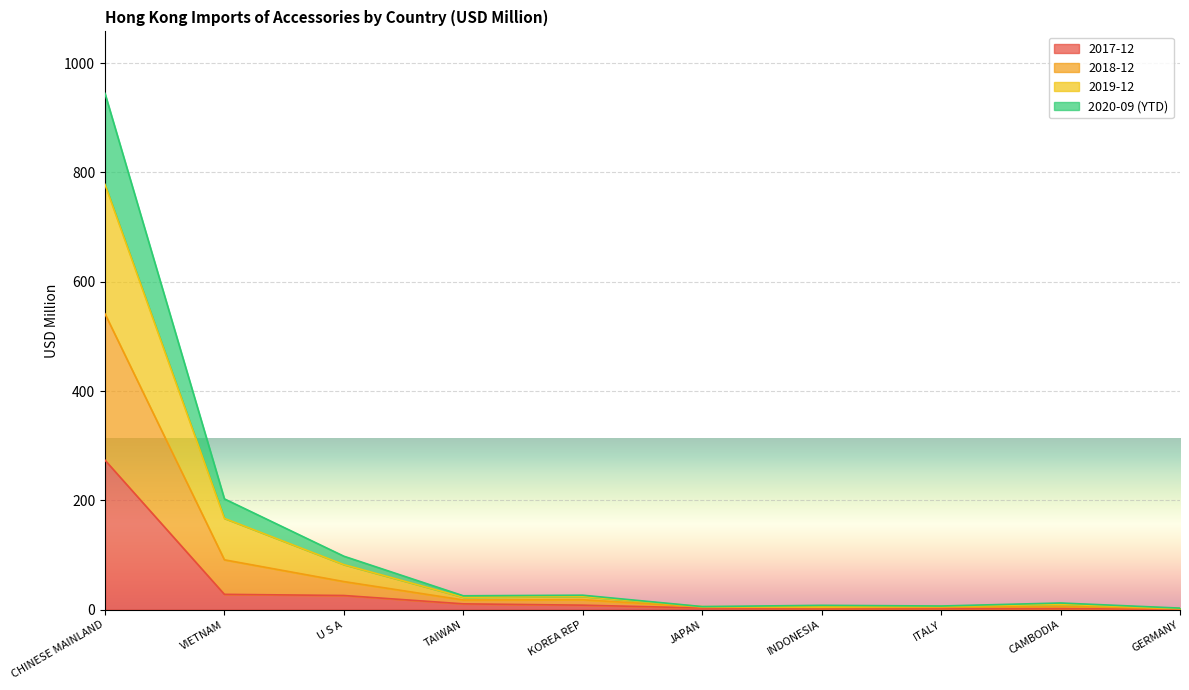

At which label does 2017-12 reach its peak?

CHINESE MAINLAND